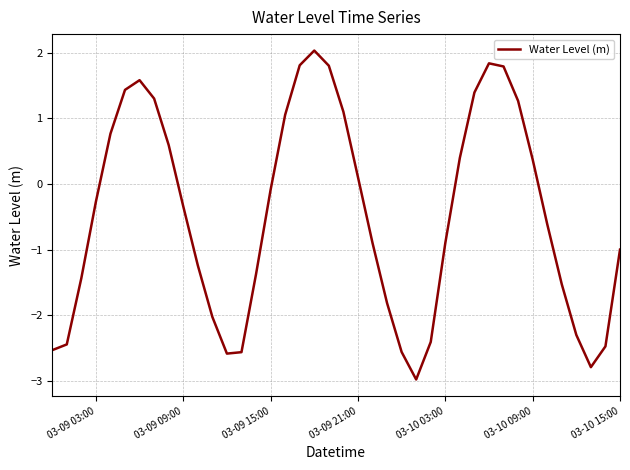

What is the greatest value displayed?

2.0